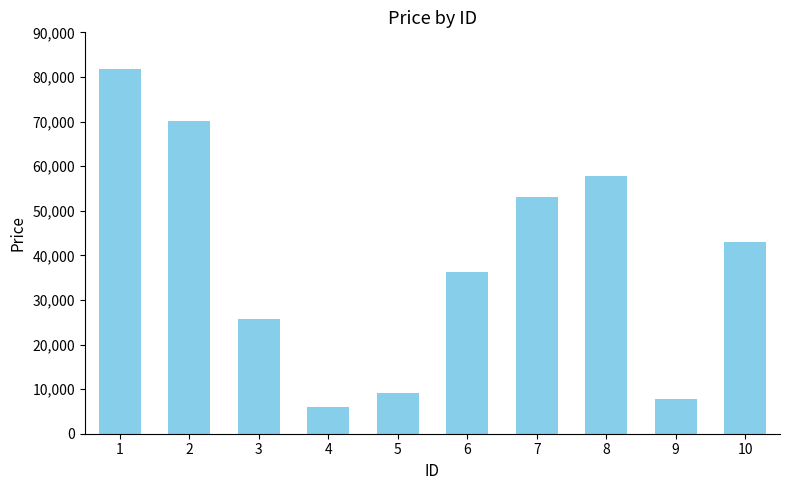

Is it true that the value at 8 is 57719?

True